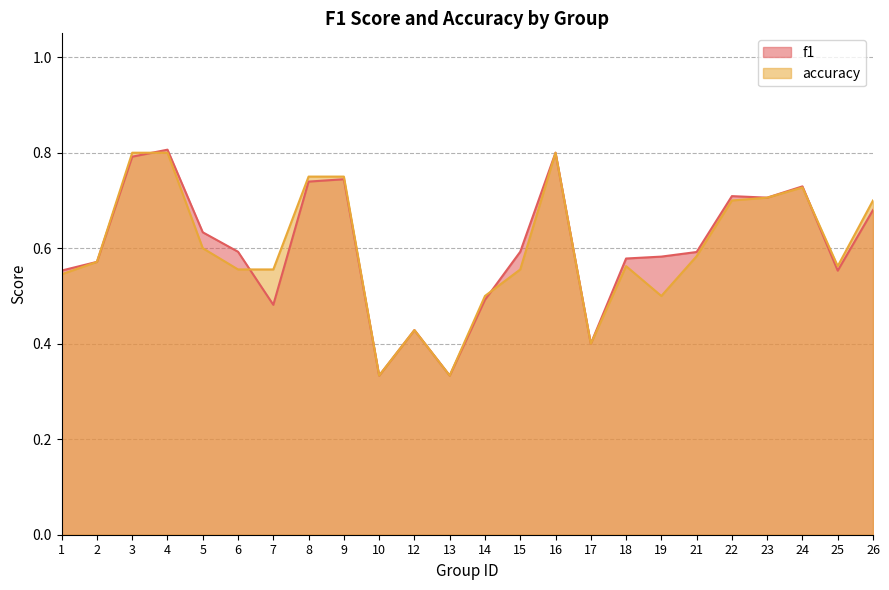

Rank the series by their average value, from lowest to highest.

accuracy, f1